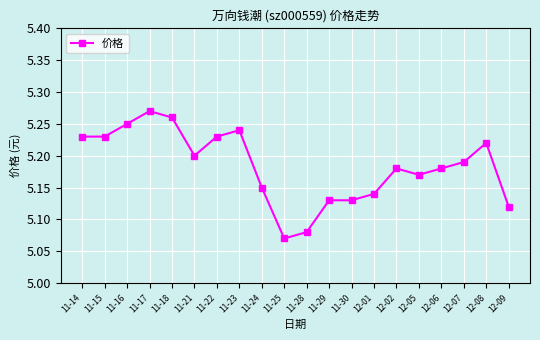

The chart shows a value of 8.7 at 11-28. True or false?

False